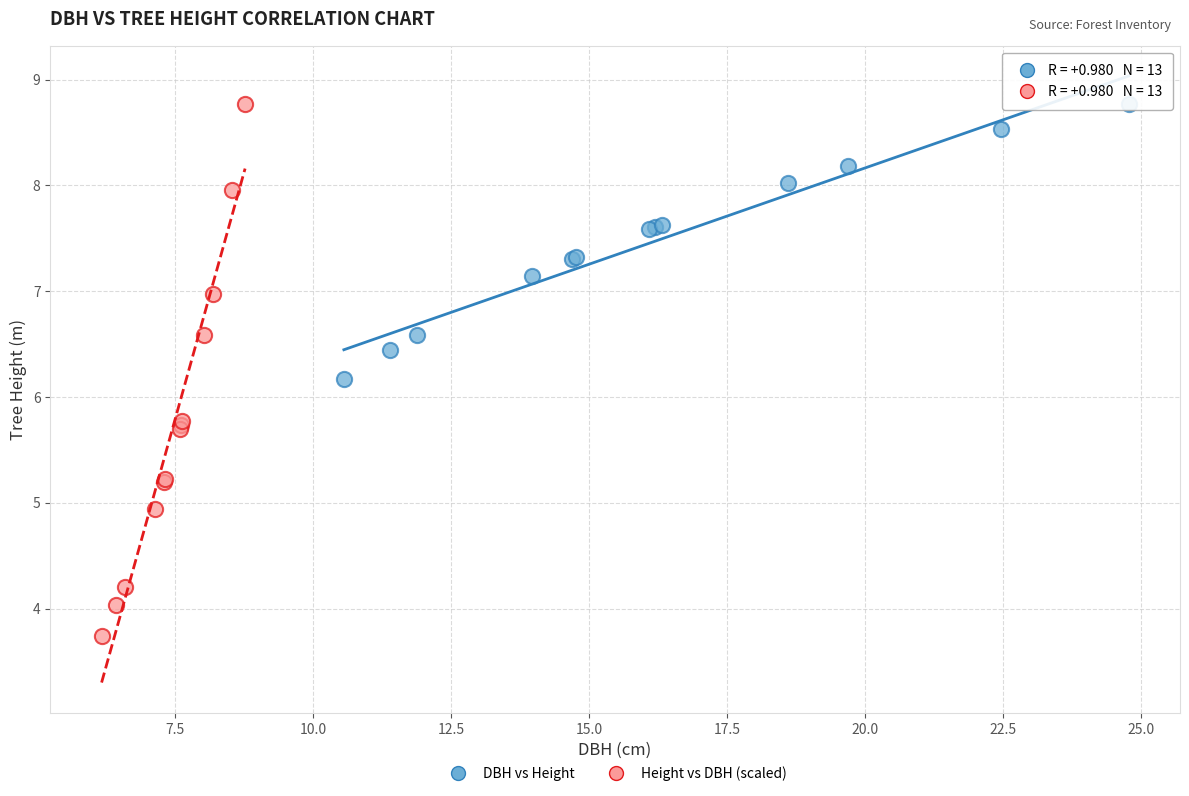

Which series reaches the minimum Y coordinate?

Height vs DBH (scaled)